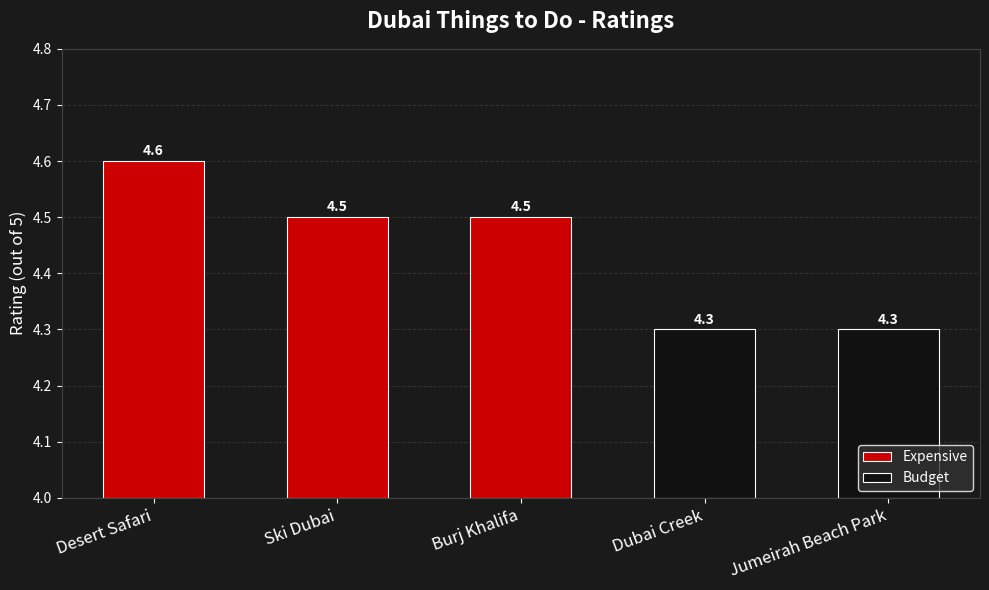

Which label corresponds to the largest value in the chart?

Desert Safari